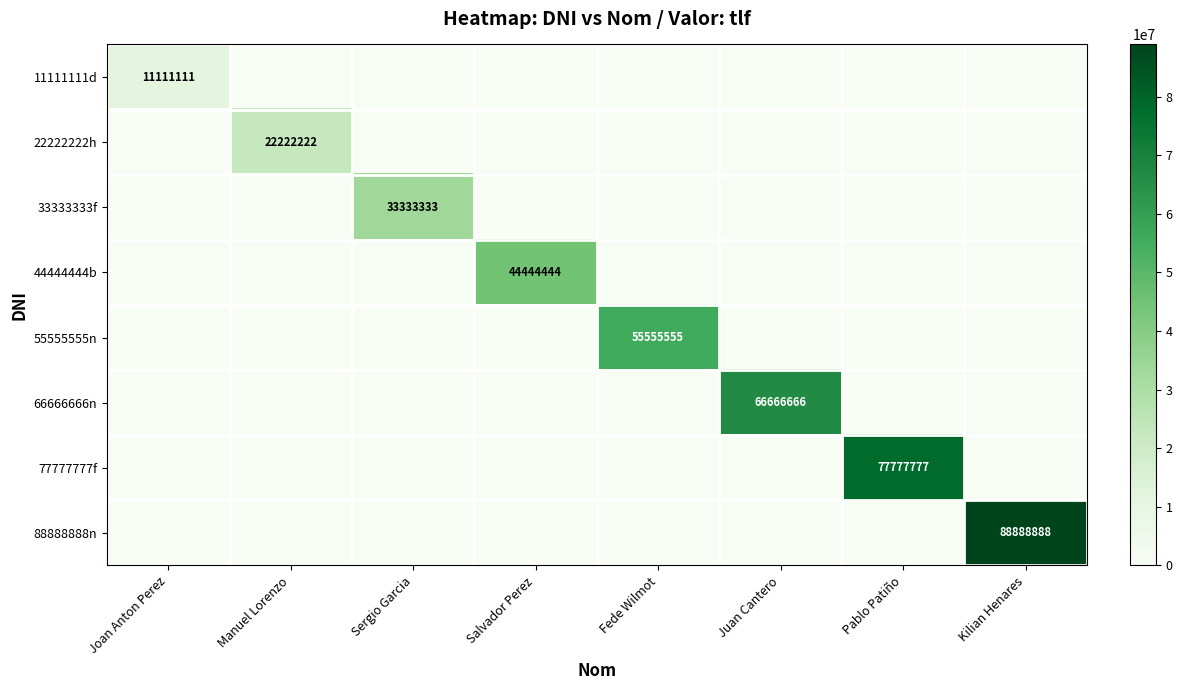

True or false: 77777777f has a value of 77777777 at Pablo Patiño.

True